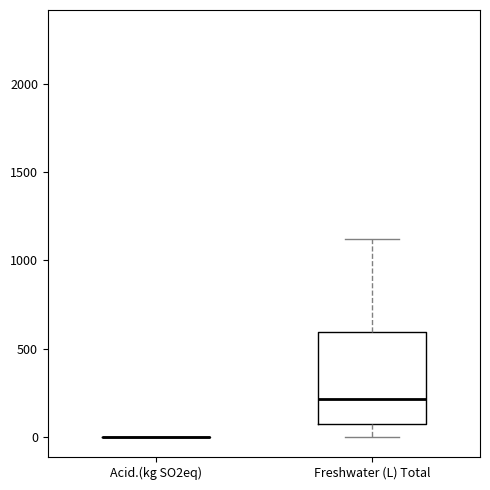

Reading left to right, transcribe this box plot: for each box, give where its median line is, the range the box spans, and where its two whiskers end, as read against the y-axis. The values are not printed on the chart, so give them approximately, as read against the axis.

Acid.(kg SO2eq): box collapsed to a line at 0, whiskers 0 to 0
Freshwater (L) Total: median 200, box 50 to 600, whiskers 0 to 1100